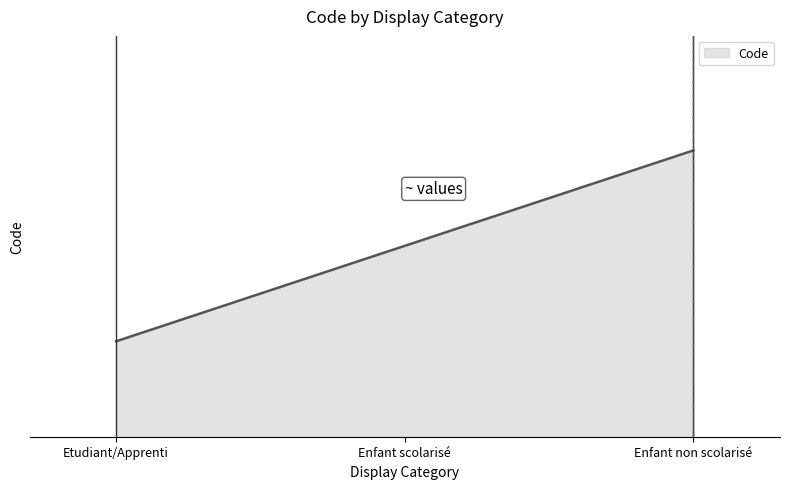

Does the chart display data point markers on the line(s)?

No